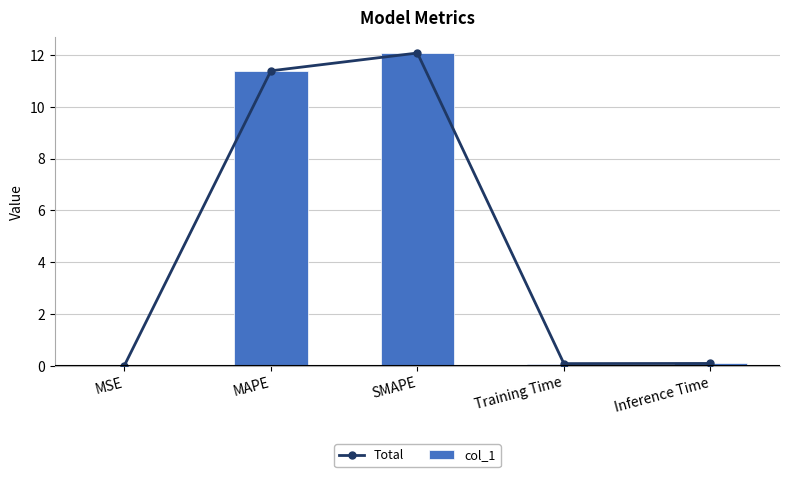

Reading right to left, transcribe all the data shown in this chart.

Total: 0.1	0.1	12.1	11.4	0.0
col_1: 0.1	0.1	12.1	11.4	0.0